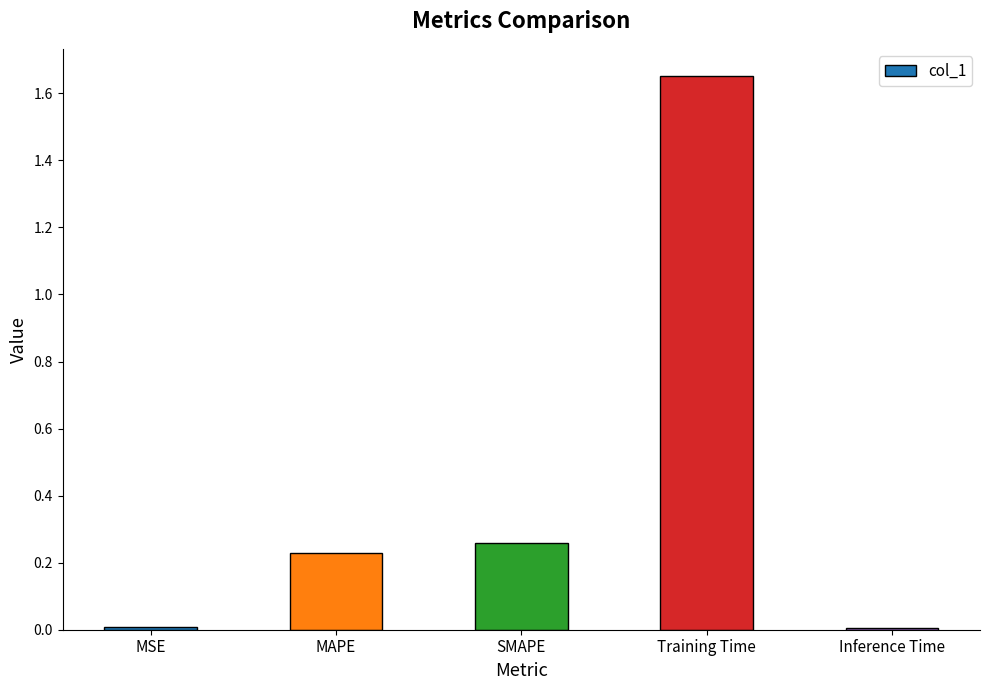

What is the label of the 4th bar from the left?

Training Time